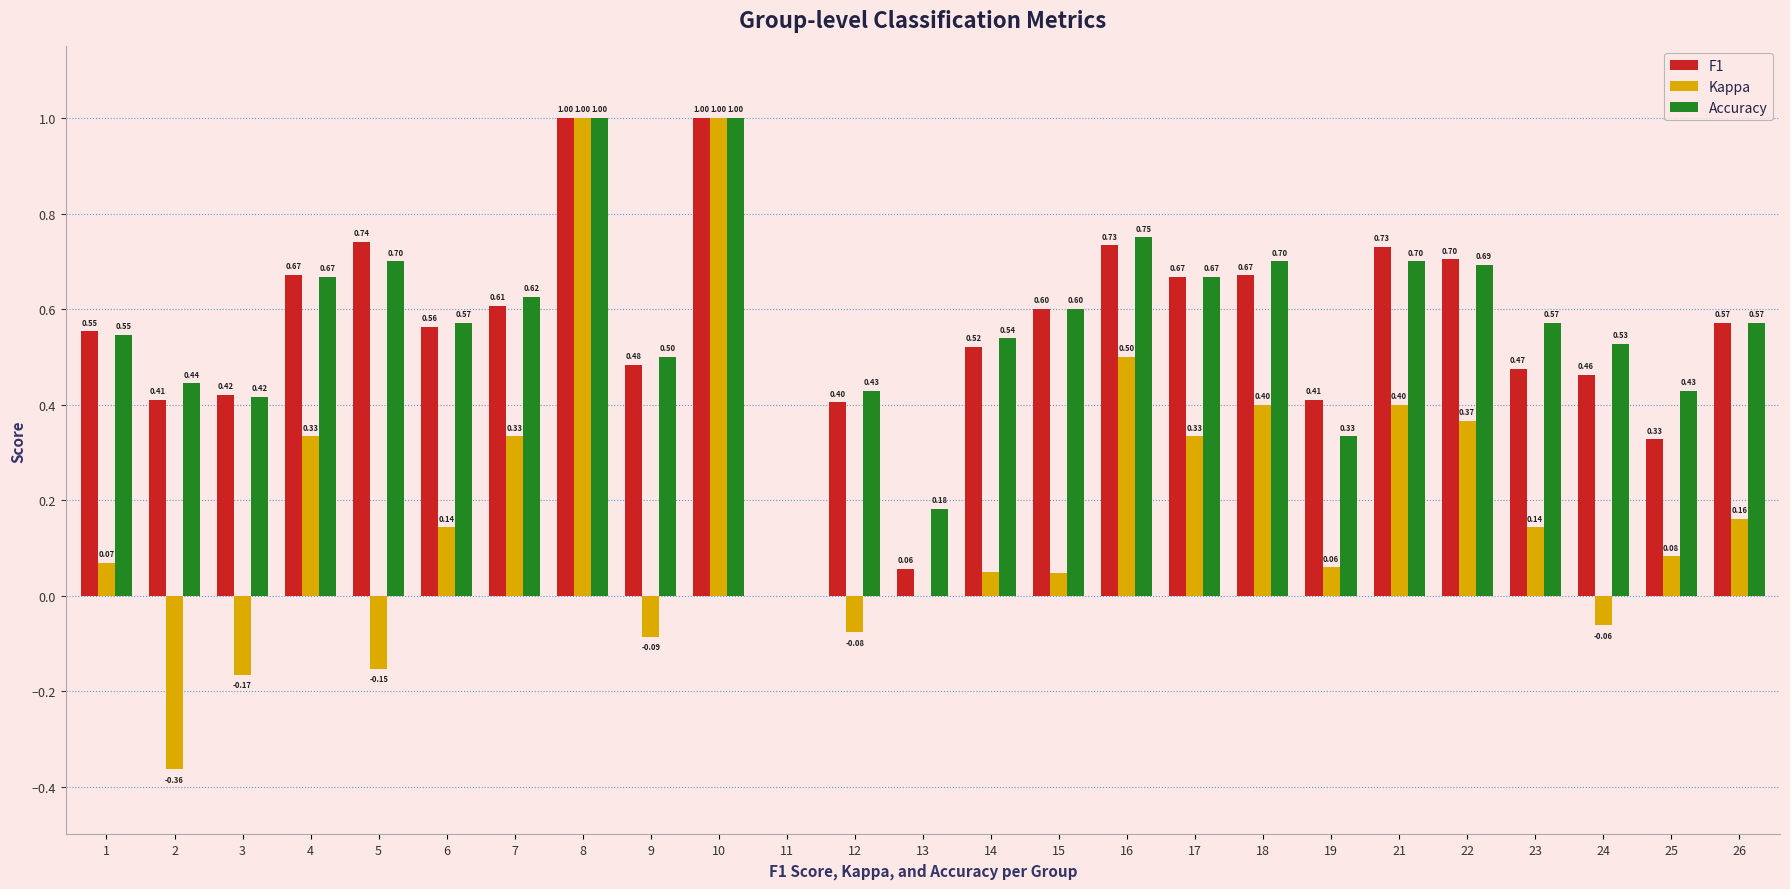

Which series has the largest total across all categories?

Accuracy